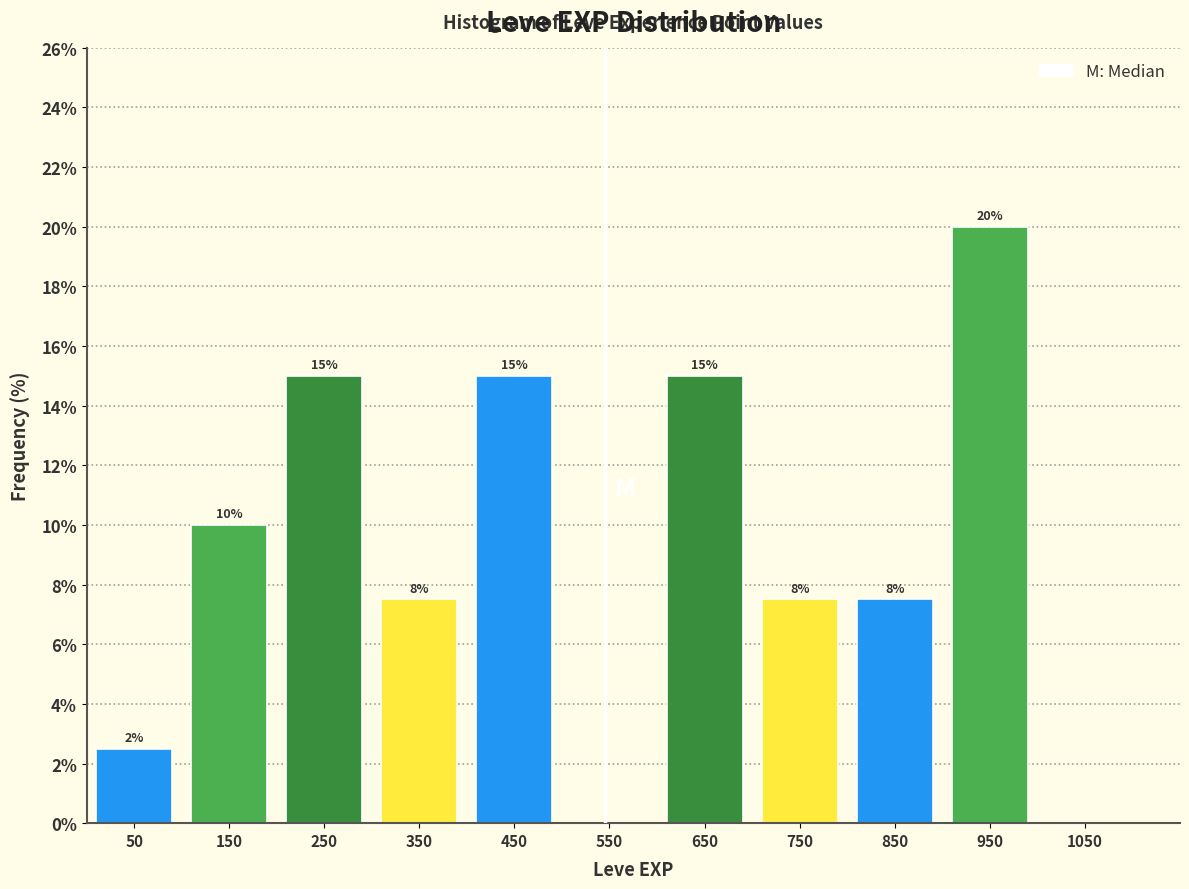

Which range on the x-axis has the tallest bar?

900 to 1000